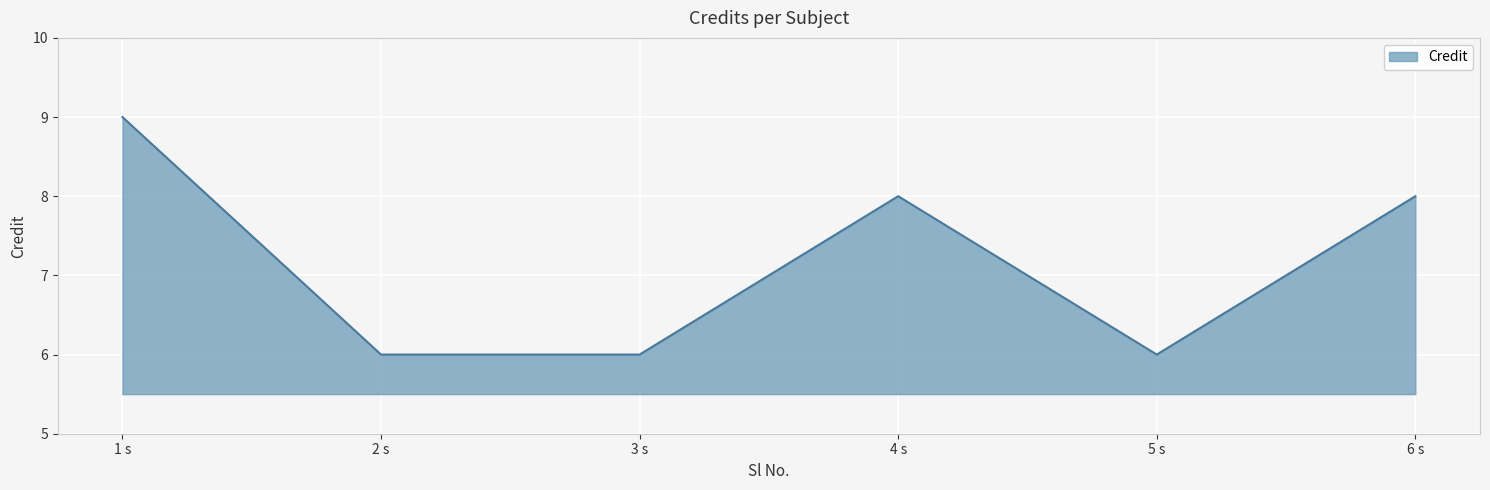

Which category has the highest value across all series?

1 s